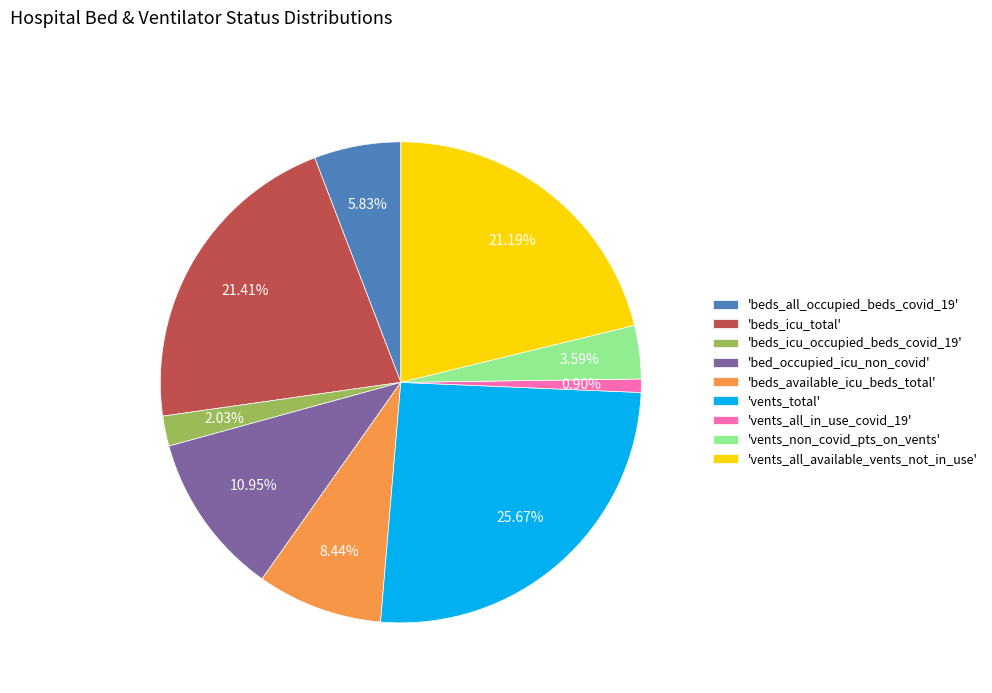

How many segments does this pie chart have?

9